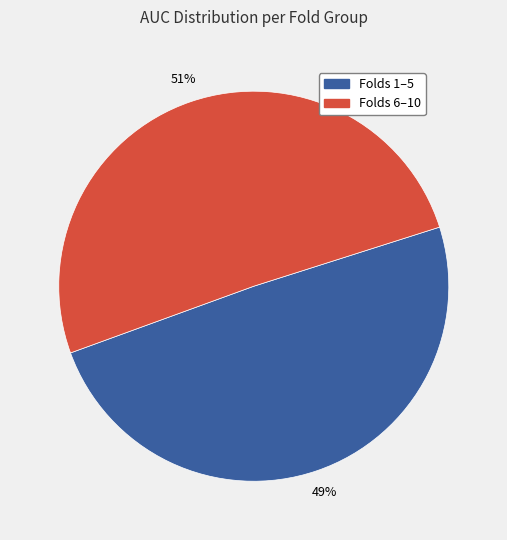

To the nearest percent, what is the average slice percentage?

50%